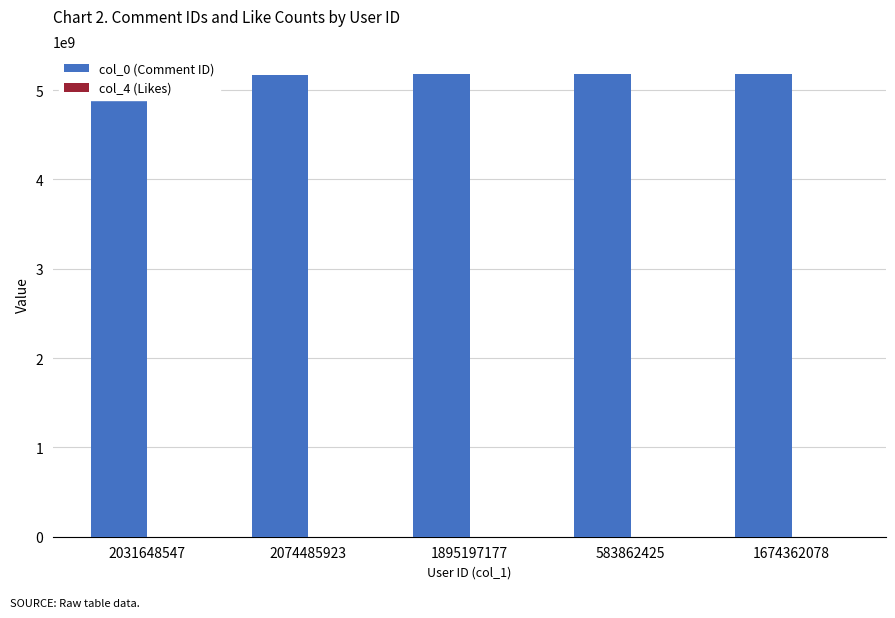

What position from the left is 1895197177?

3